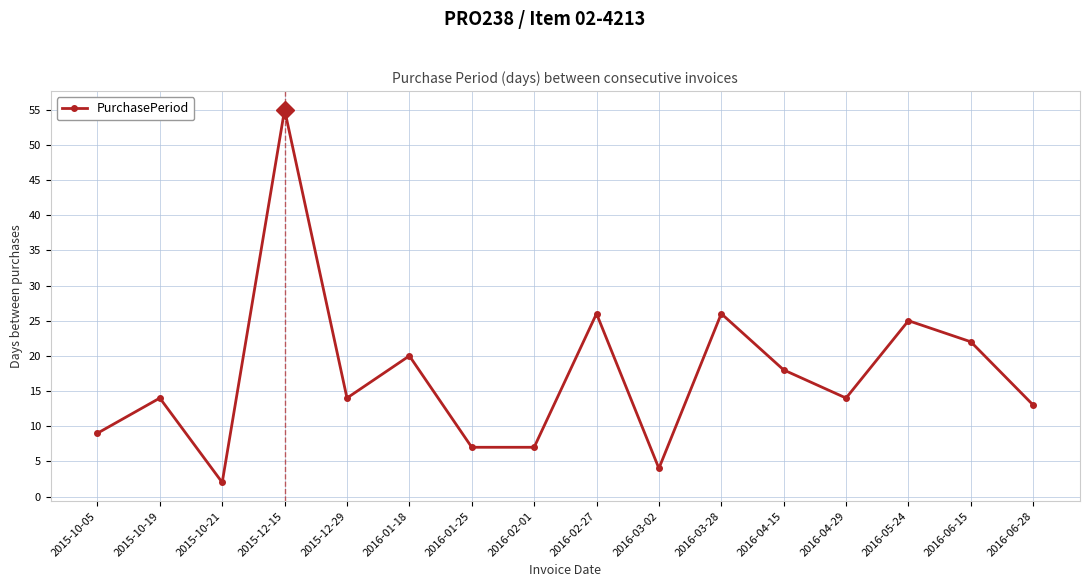

What is the change in value from 2015-10-05 to 2016-02-01?

-2